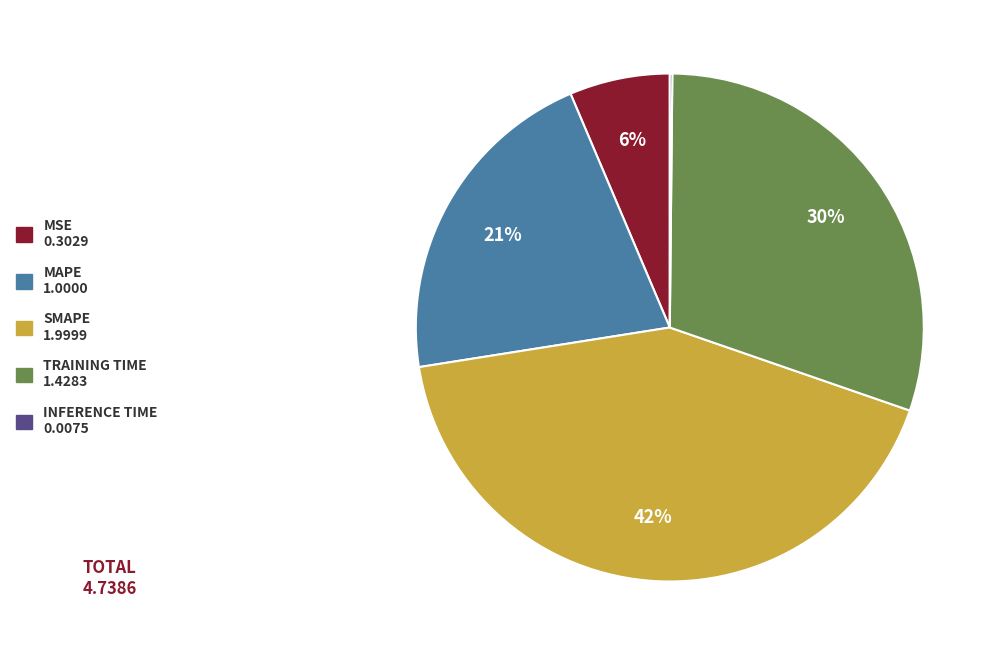

To the nearest percent, what is the average slice percentage?

20%